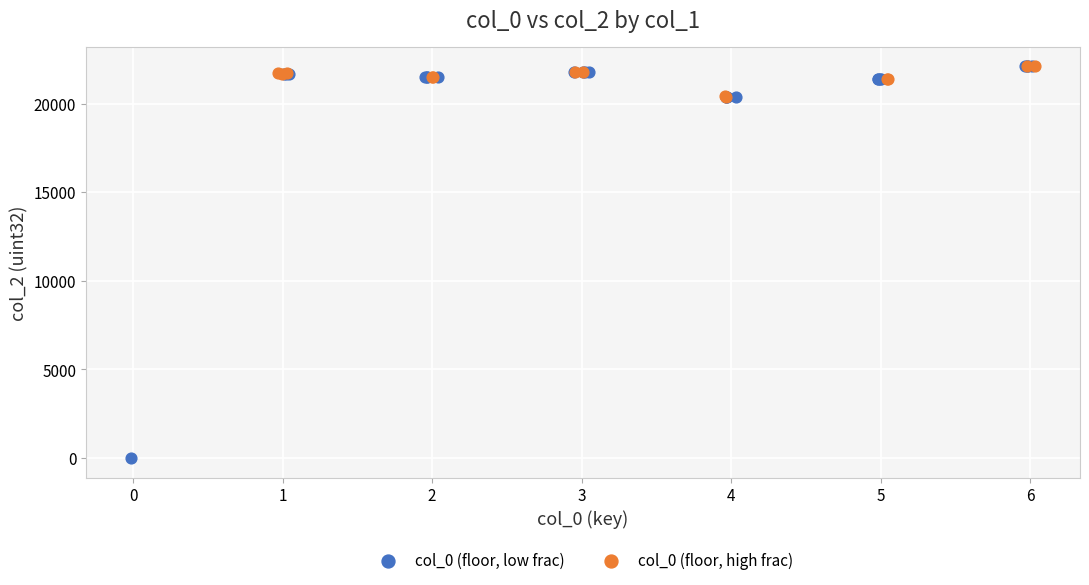

Which series reaches the minimum Y coordinate?

col_0 (floor, low frac)